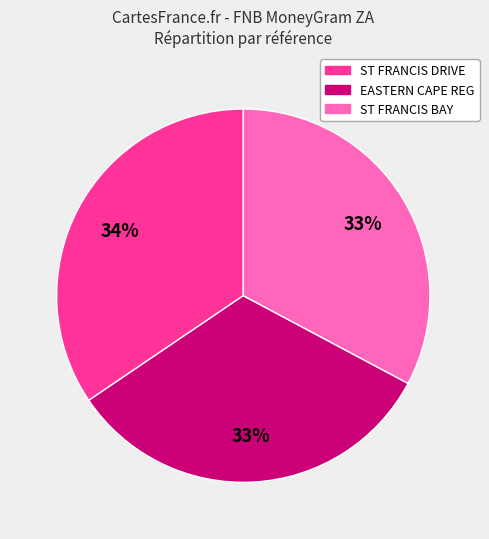

Is there any slice that represents more than half of the pie?

No